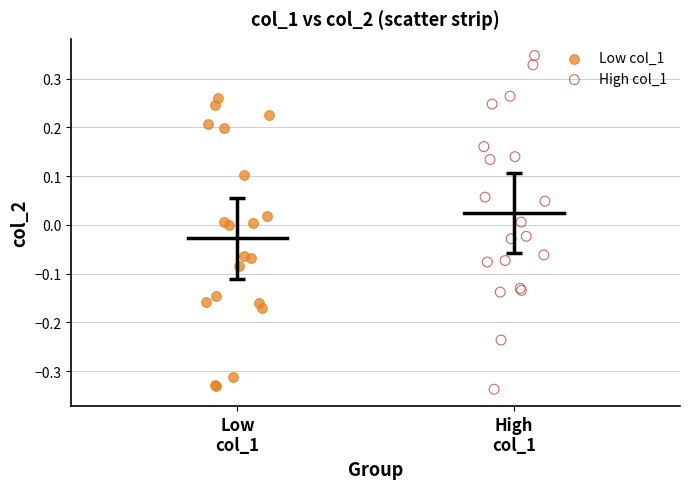

Which series contains the highest Y value?

High col_1